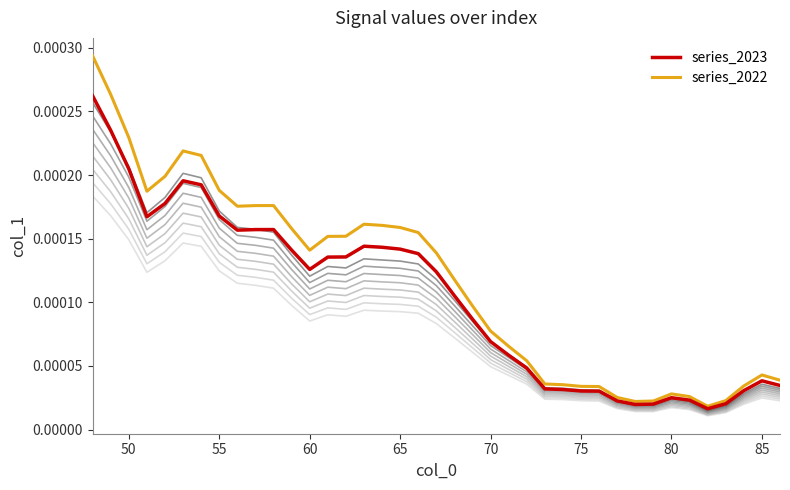

How many series are shown in this chart?

2